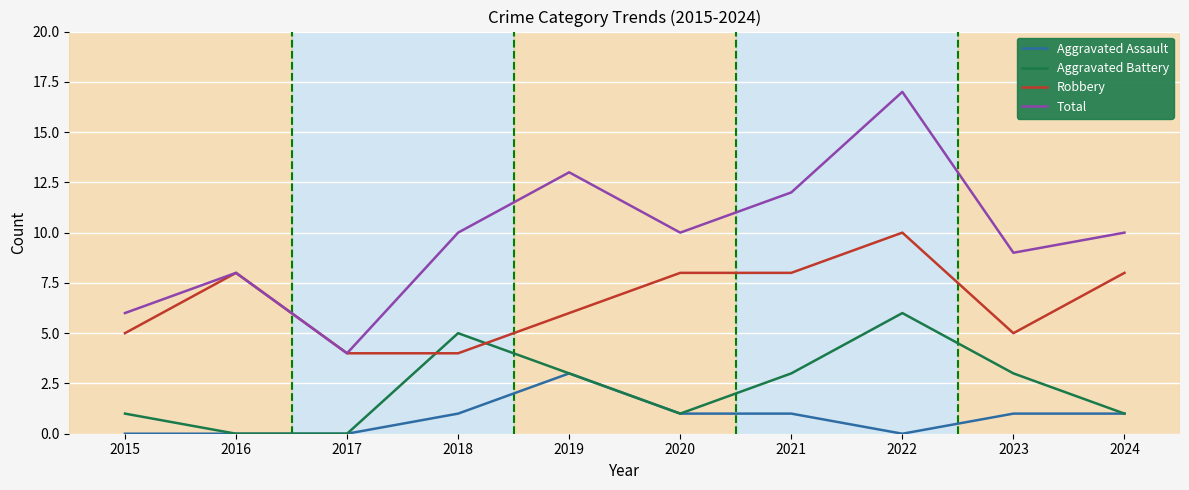

How many Aggravated Assault values are between 0 and 1?

9